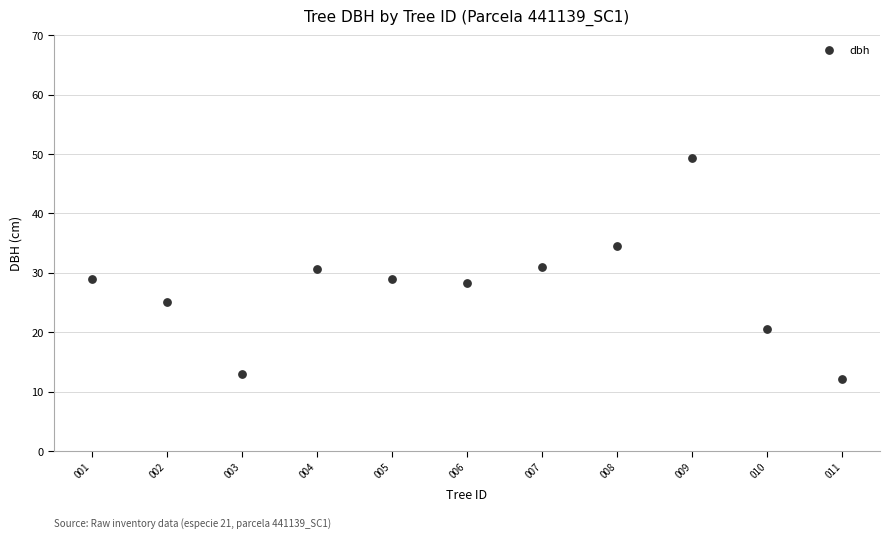

What is the range of Y values (max minus min)?

37.2